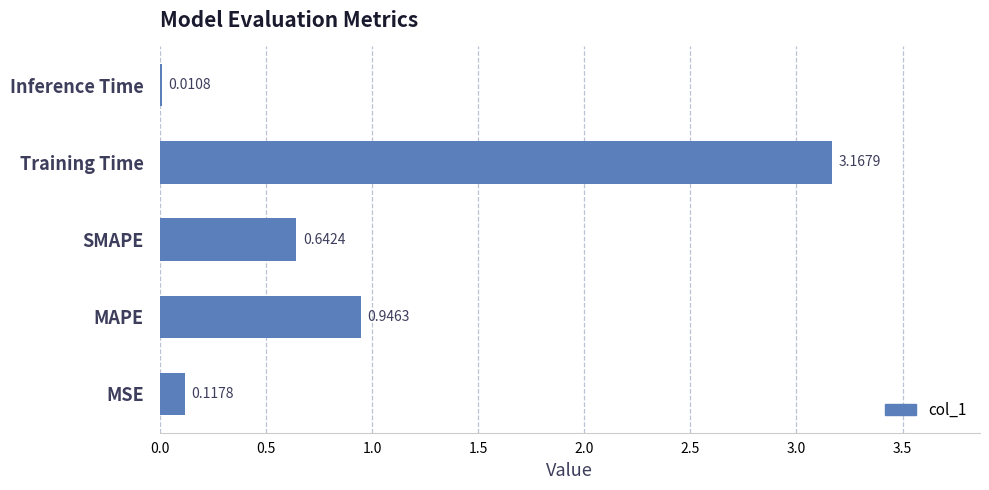

Between Training Time and MAPE, which is larger?

Training Time